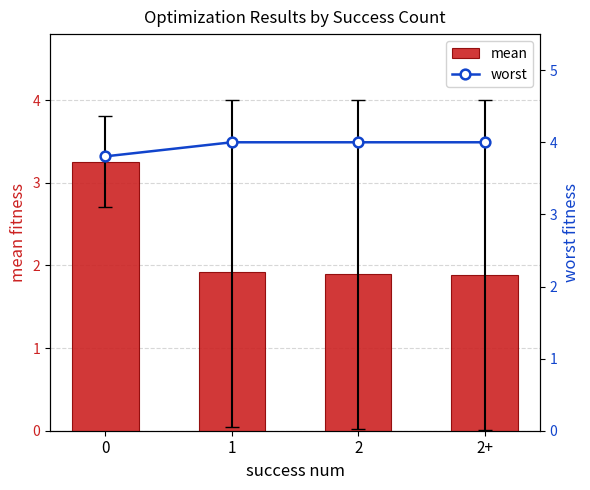

List the series in order of their overall mean, highest first.

worst, mean